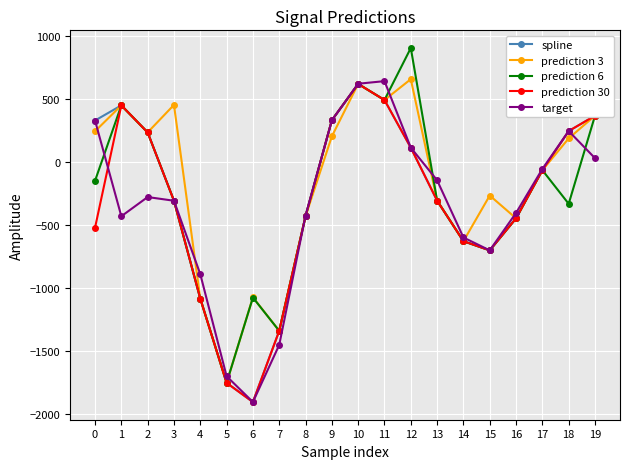

What is the value of the prediction 30 point at the 10th from the left?

331.9